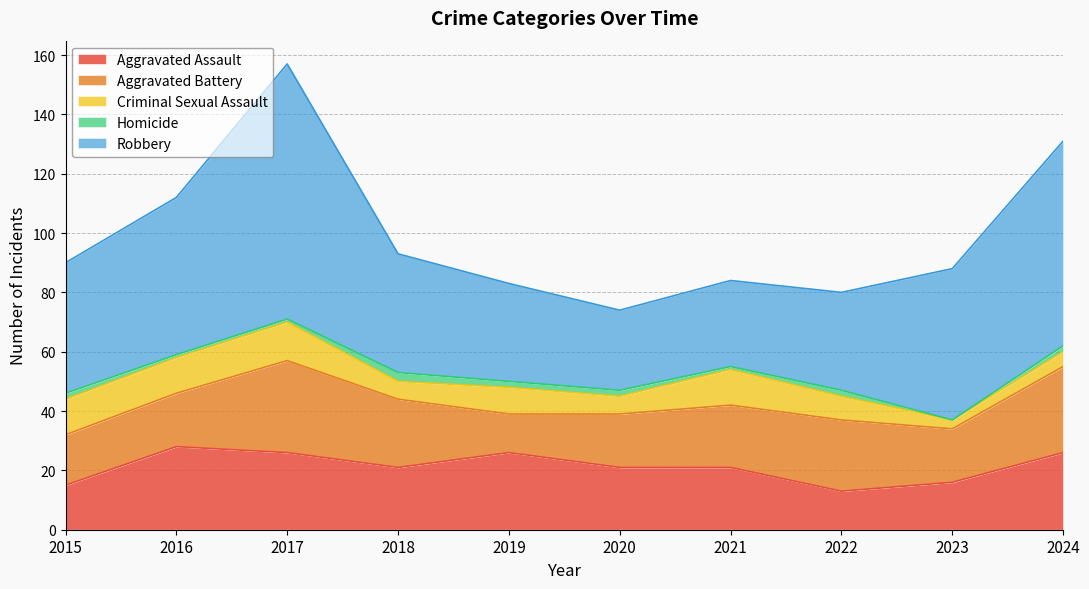

Where is Aggravated Assault nearest to the value 20?

2018